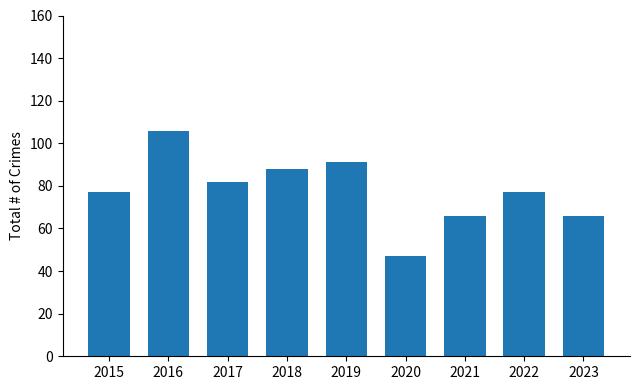

Reading left to right, list all the values displayed in this chart.

2015=77	2016=106	2017=82	2018=88	2019=91	2020=47	2021=66	2022=77	2023=66